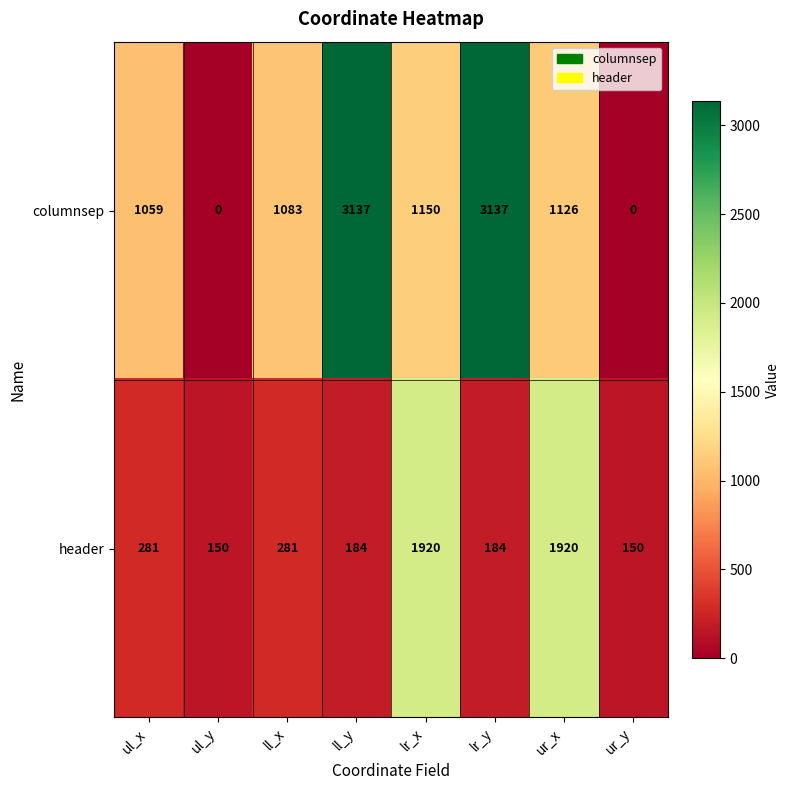

Which series has the largest range (max minus min)?

columnsep